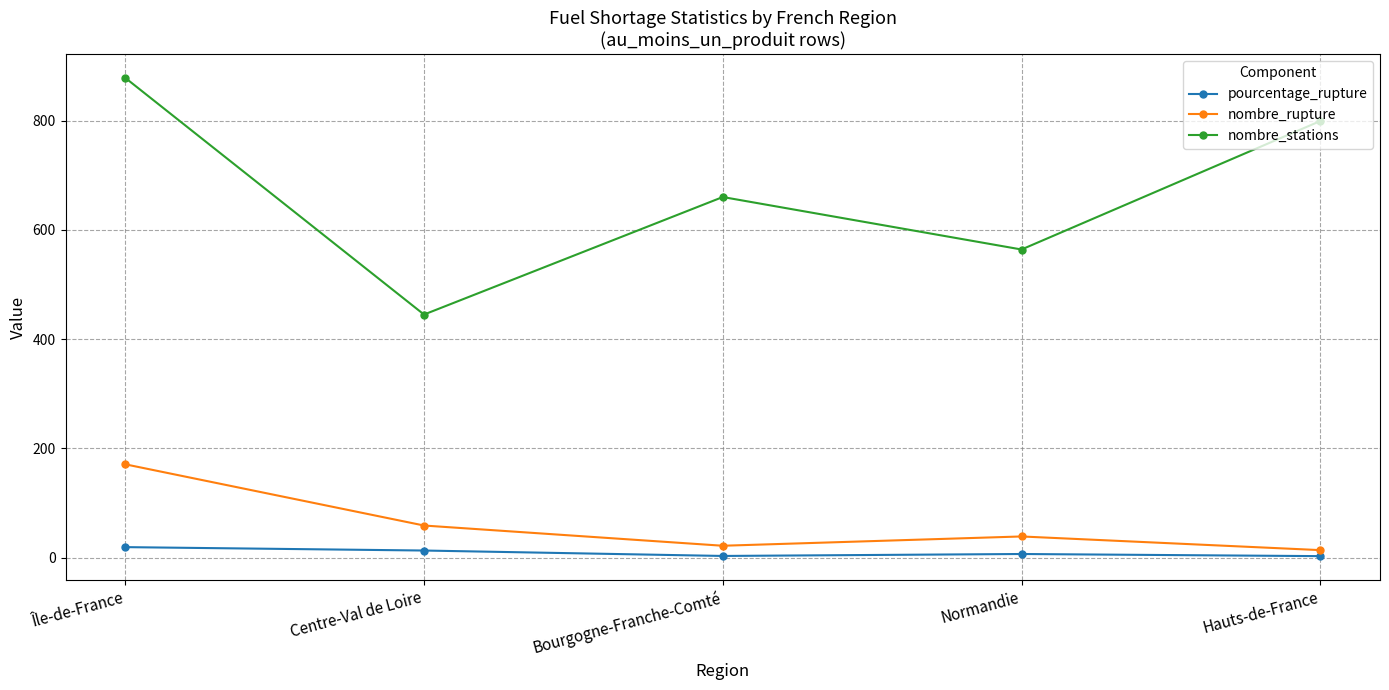

How many values in the nombre_stations series are below 660?

2